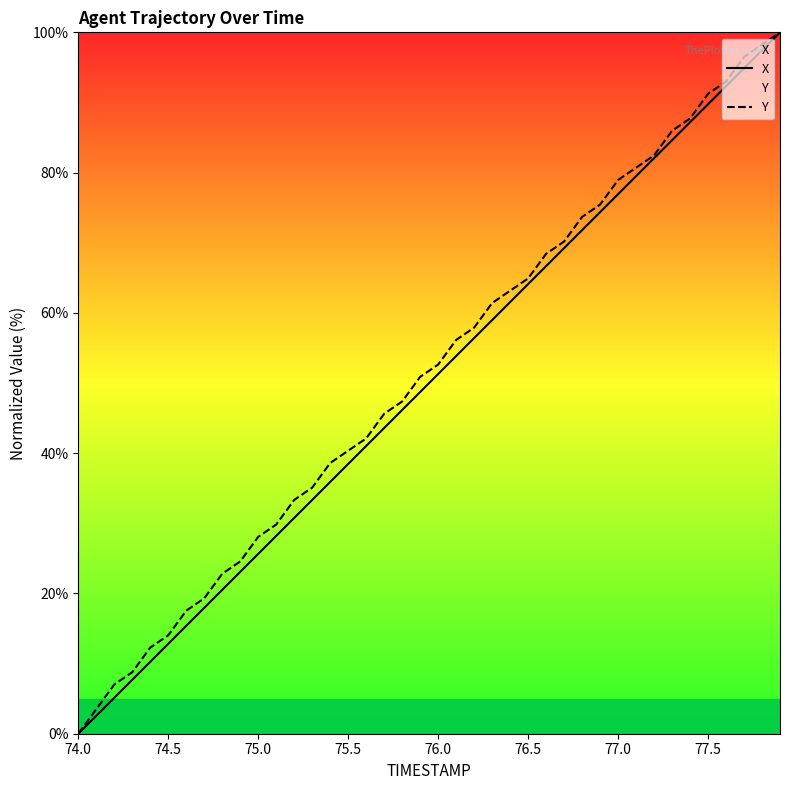

Is it true that X equals 31.3 at 74.0?

False